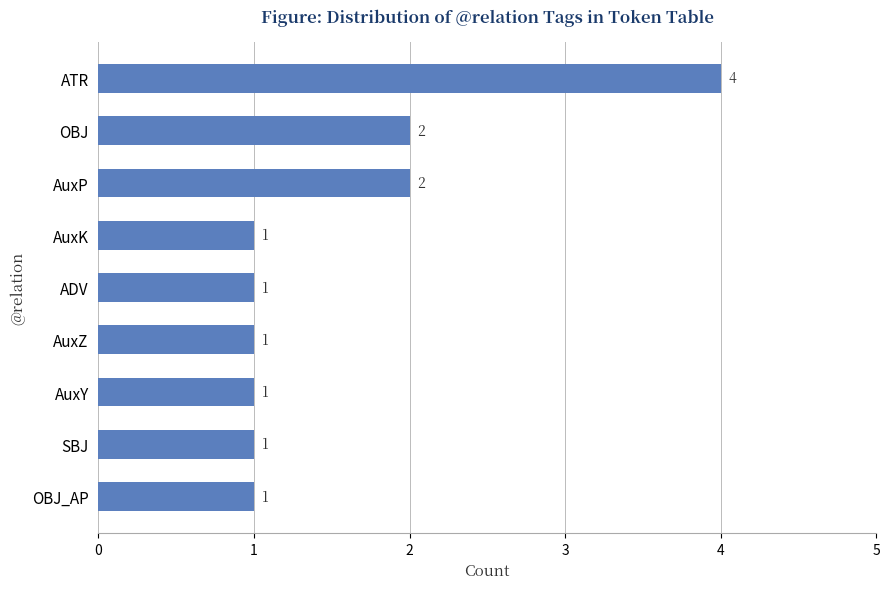

Reading top to bottom, what are all the values shown in this chart?

ATR=4	OBJ=2	AuxP=2	AuxK=1	ADV=1	AuxZ=1	AuxY=1	SBJ=1	OBJ_AP=1